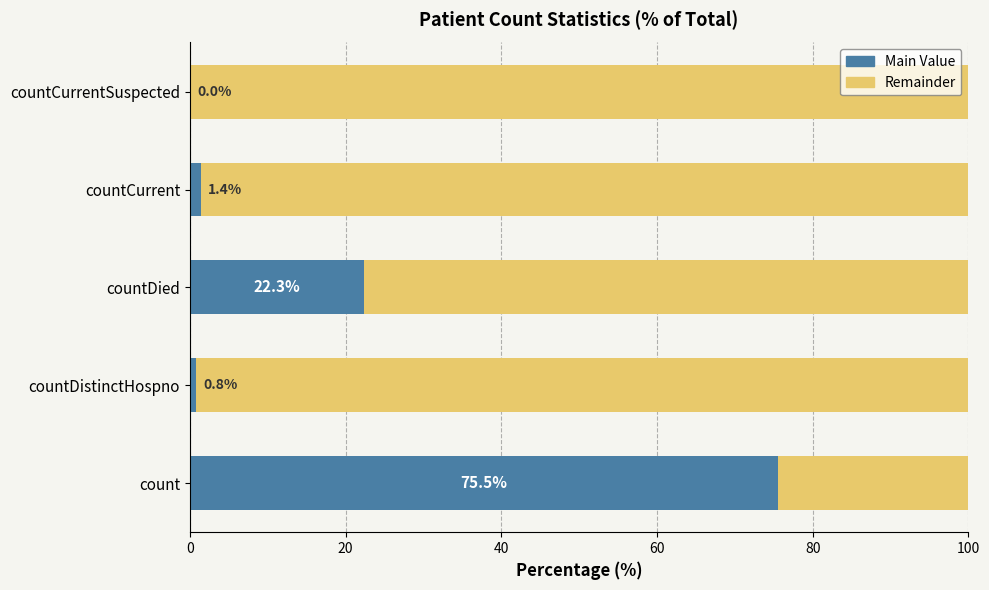

Is it true that Main Value equals 1.4 at countCurrent?

True